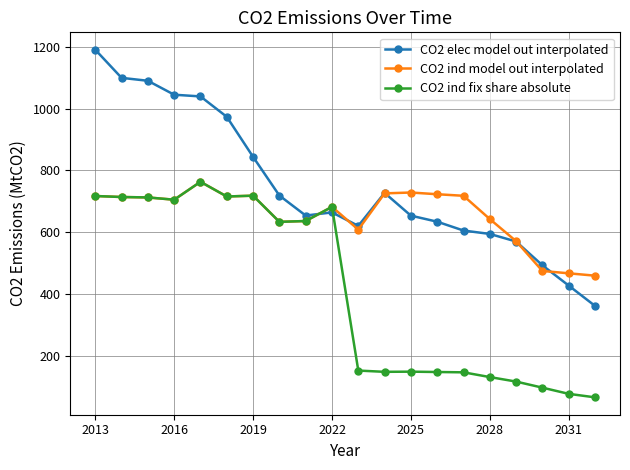

Which series has the largest range (max minus min)?

CO2 elec model out interpolated